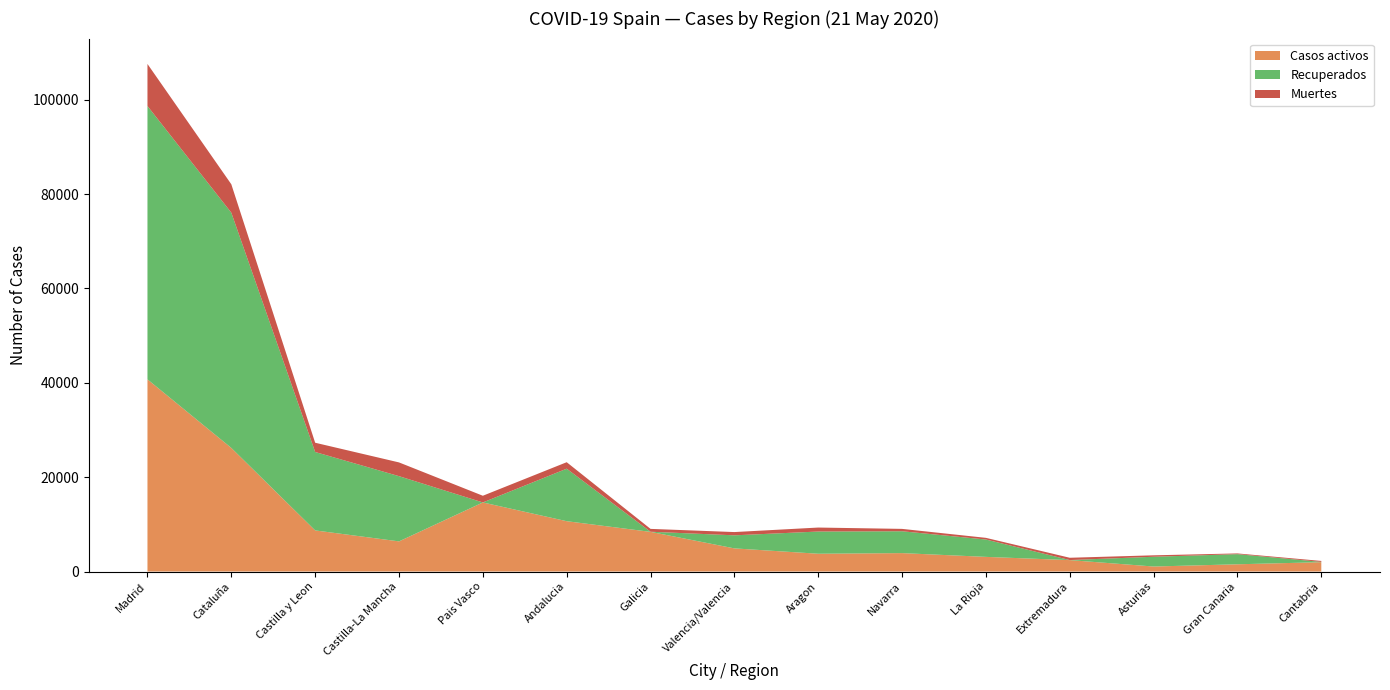

Reading left to right, what are all the values shown in this chart?

Casos activos: 40736	26203	8716	6392	14646	10671	8409	4907	3772	3905	3107	2422	1063	1537	1981
Recuperados: 57948	49867	16626	13826	0	11131	28	2767	4708	4633	3680	10	2070	2145	62
Muertes: 8912	6021	1960	2913	1418	1371	604	693	843	503	353	487	304	155	203